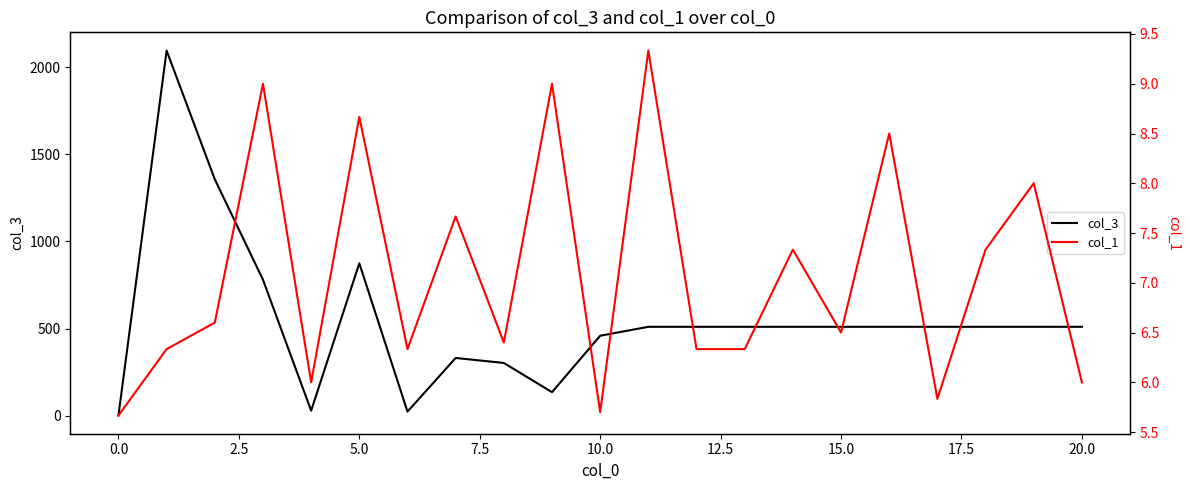

What is the label of the 1st point from the right?

20